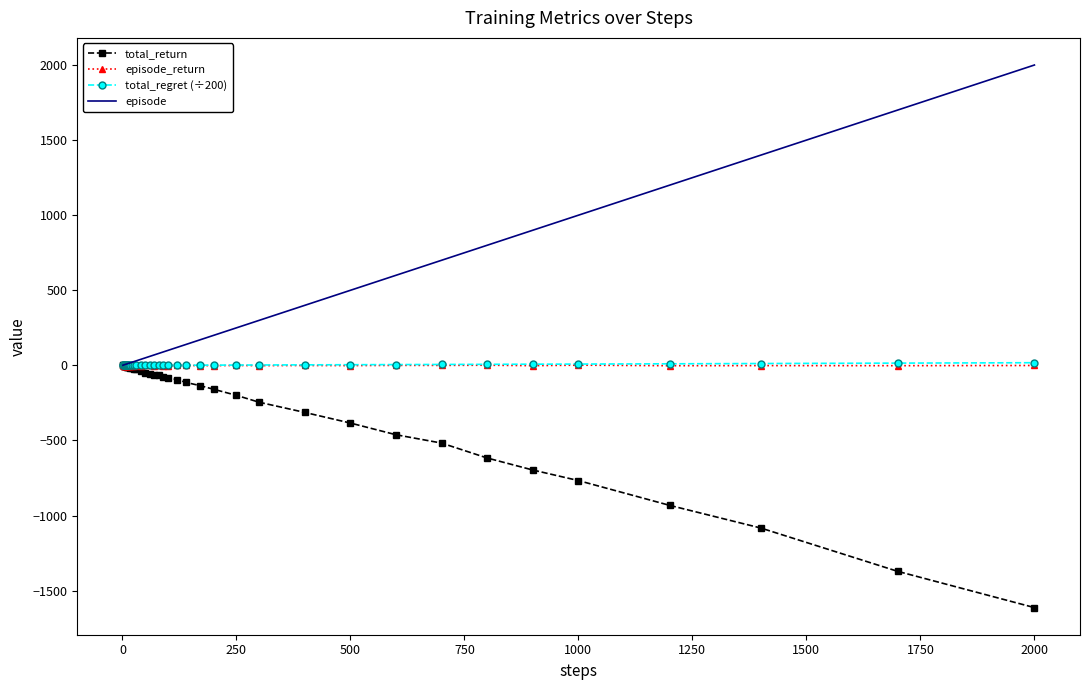

What is the minimum value for total_return?

-1612.6